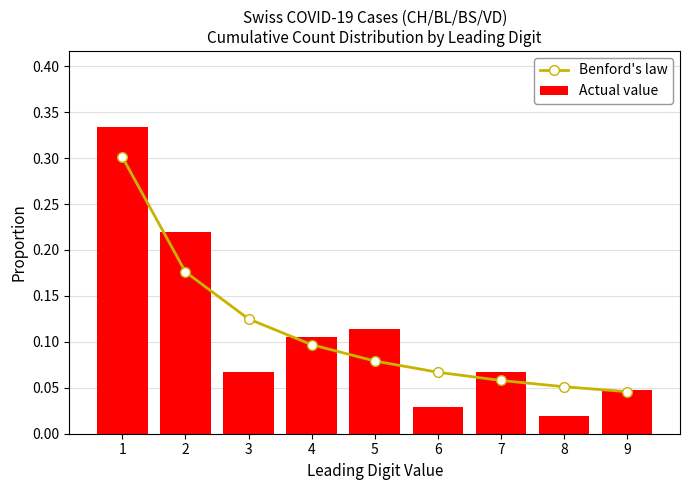

What are all the series names shown in the legend?

Benford's law, Actual value